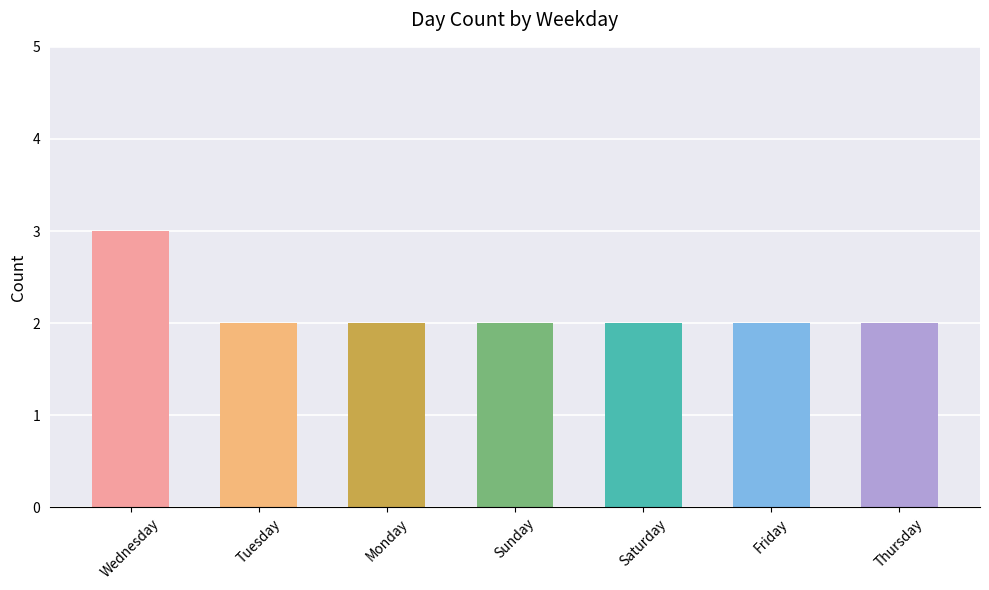

What is the difference between the maximum and second lowest values?

1